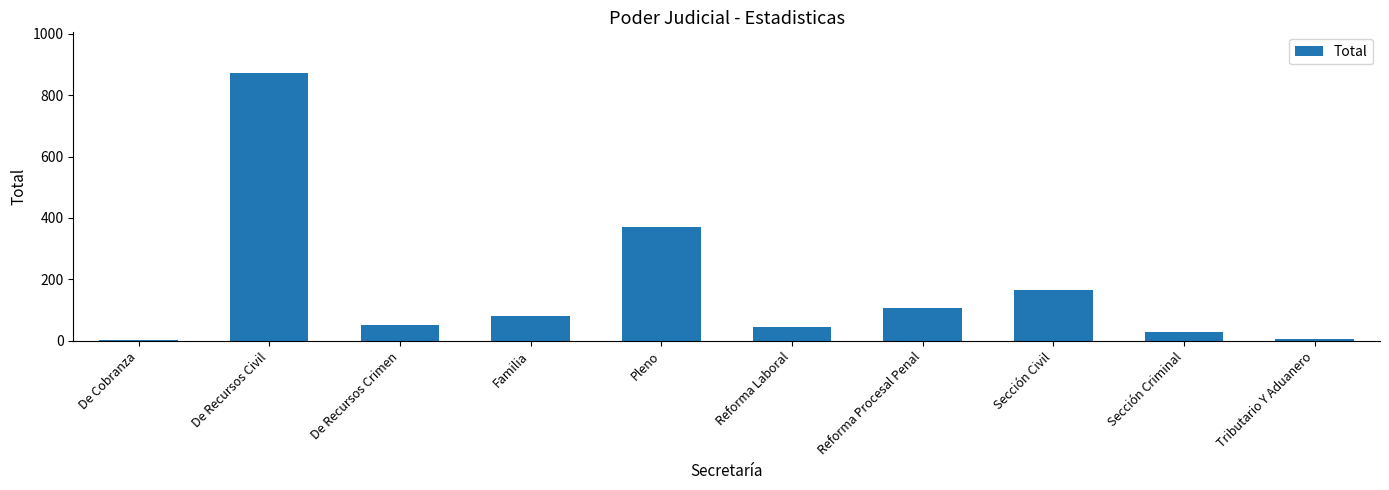

Between De Recursos Crimen and Tributario Y Aduanero, which is larger?

De Recursos Crimen